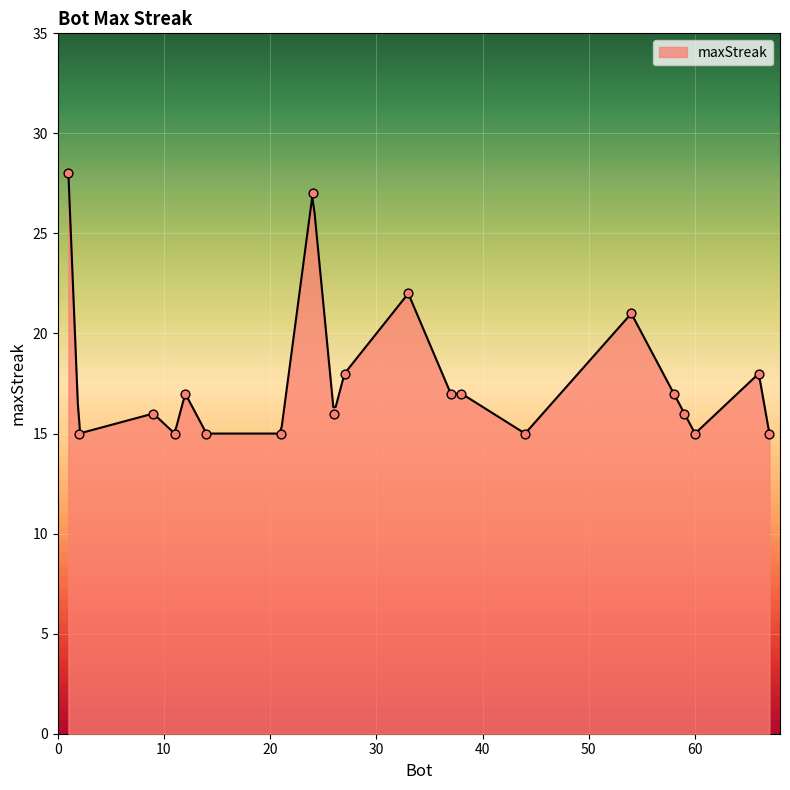

Between 2 and 26, which is larger?

26